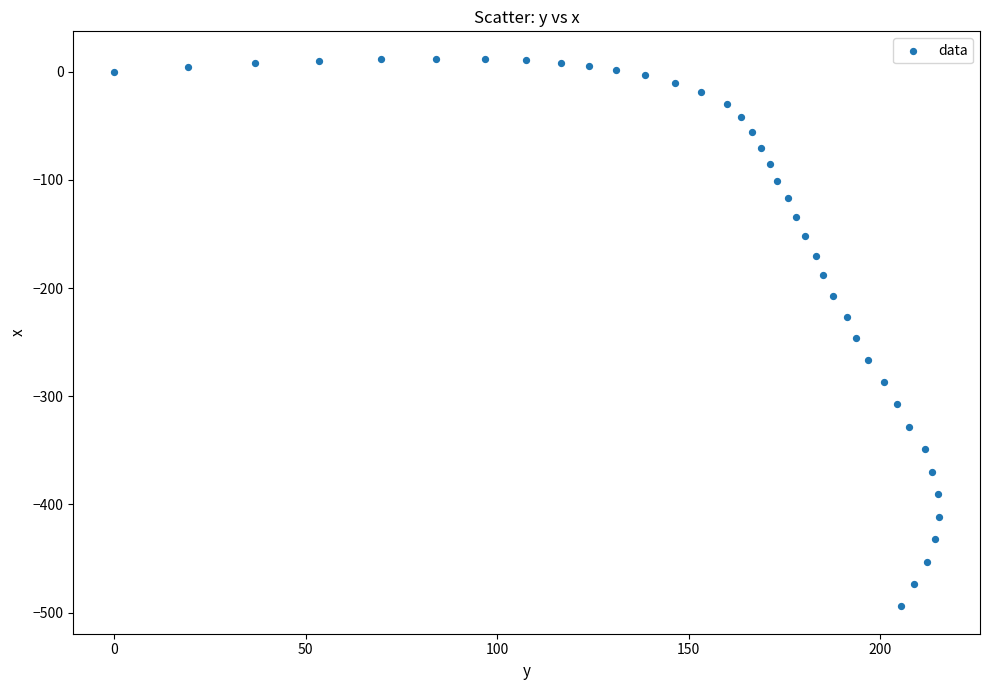

What is the range of X values (max minus min)?

215.4